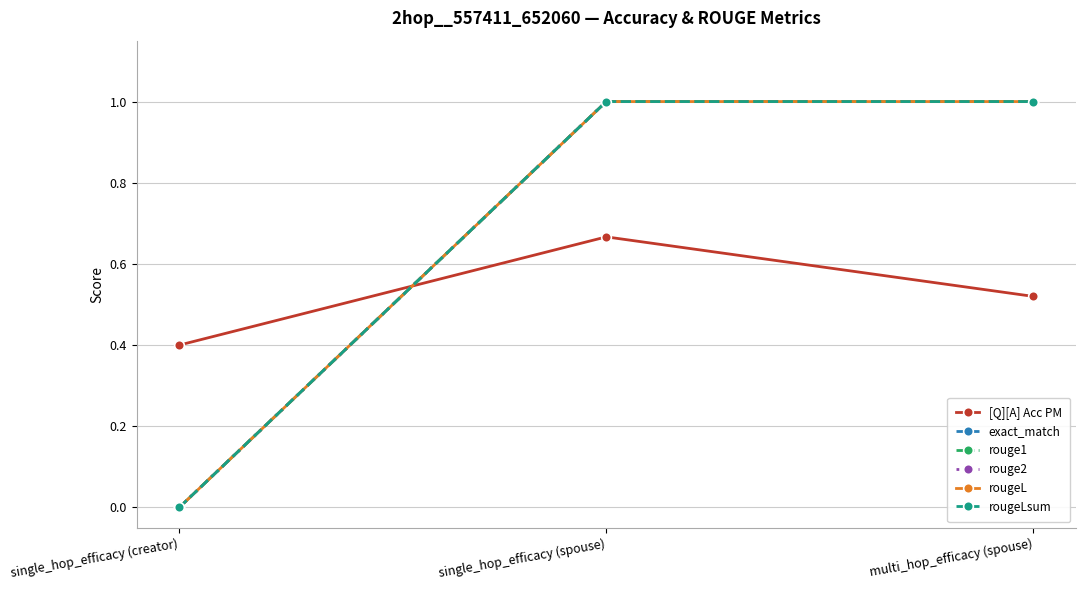

Rank the categories by [Q][A] Acc PM value from highest to lowest.

single_hop_efficacy (spouse), multi_hop_efficacy (spouse), single_hop_efficacy (creator)